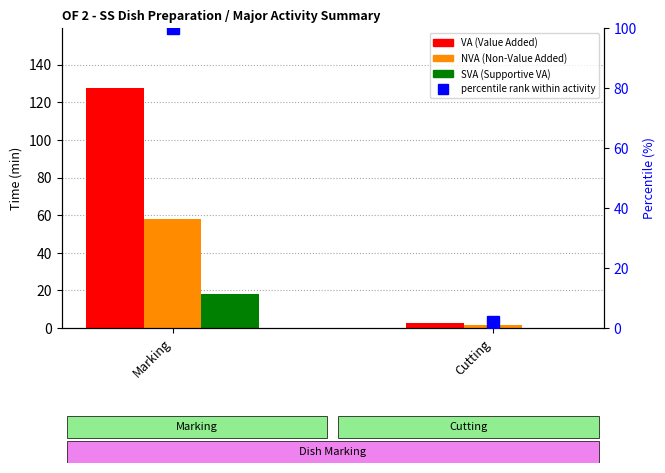

How many data points does each series have?

2